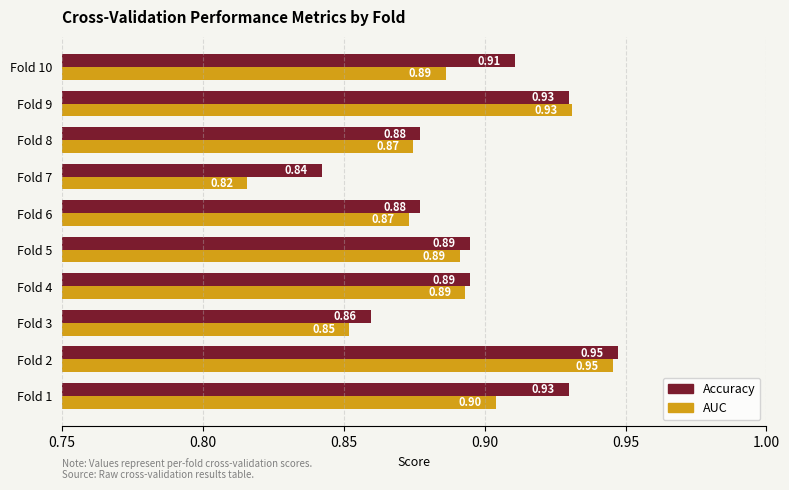

Count the number of data series in this chart.

2